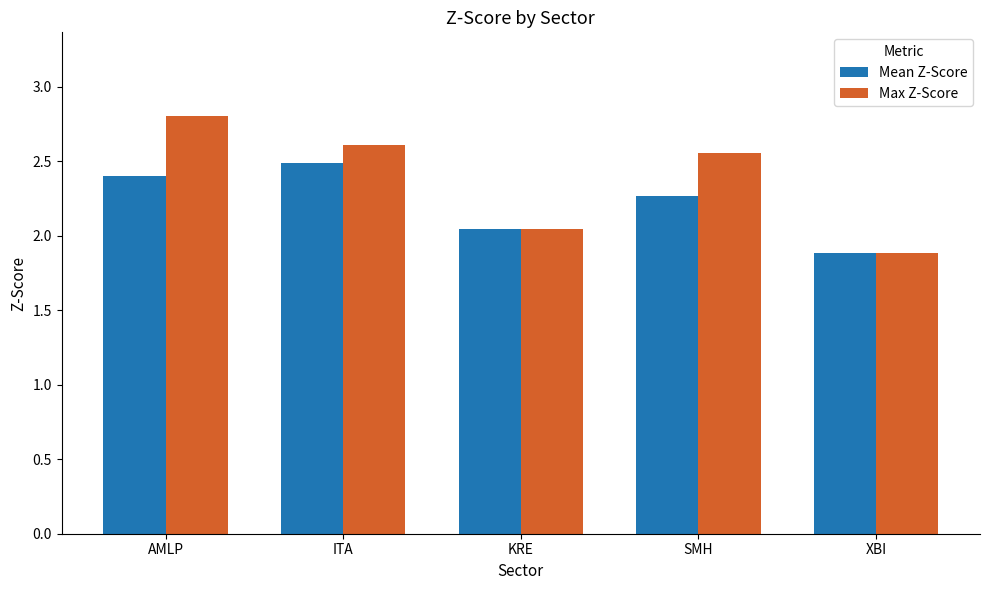

Is the value of Max Z-Score at XBI greater than the value of Mean Z-Score at ITA?

No